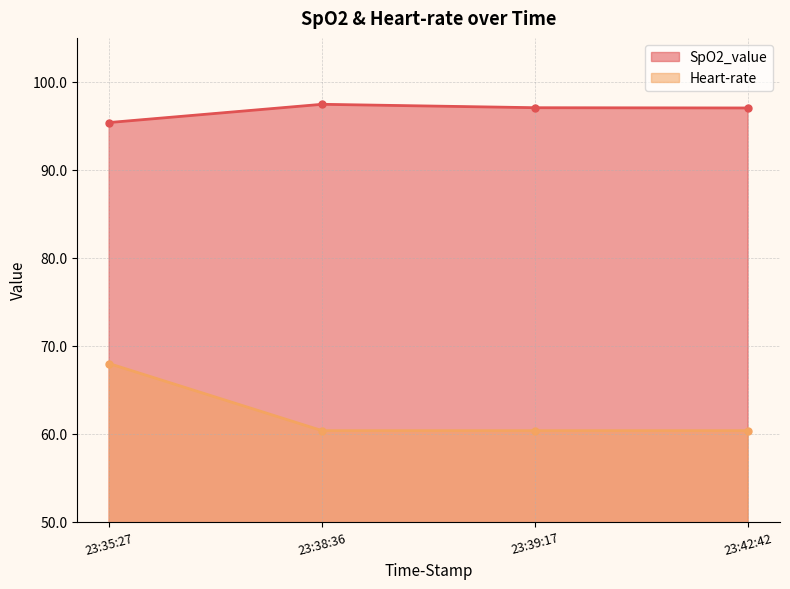

How many data points in SpO2_value are above 97?

3